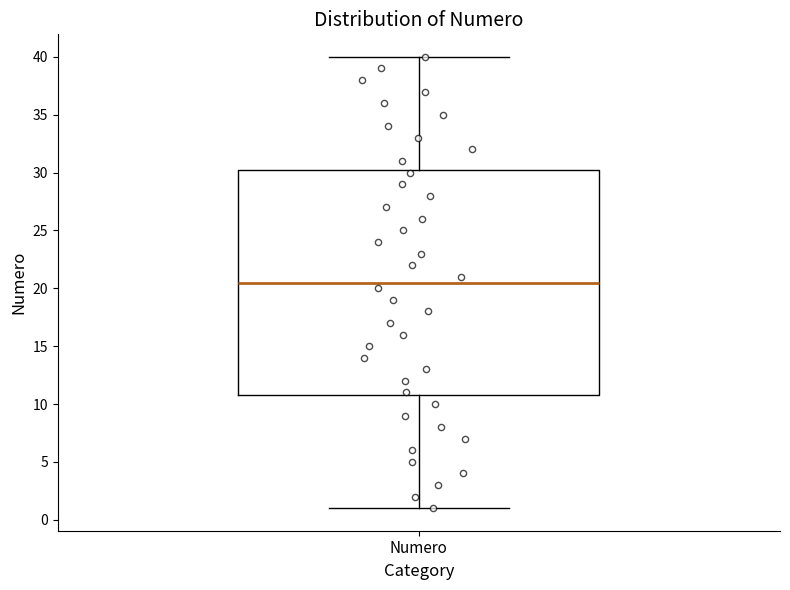

Read this box plot against the y-axis: the position of the median line, the range covered by the box, and the ends of both whiskers. The values are not printed on the chart, so give them approximately, as read against the axis.

median 20.5, box 11.0 to 30.5, whiskers 1.0 to 40.0